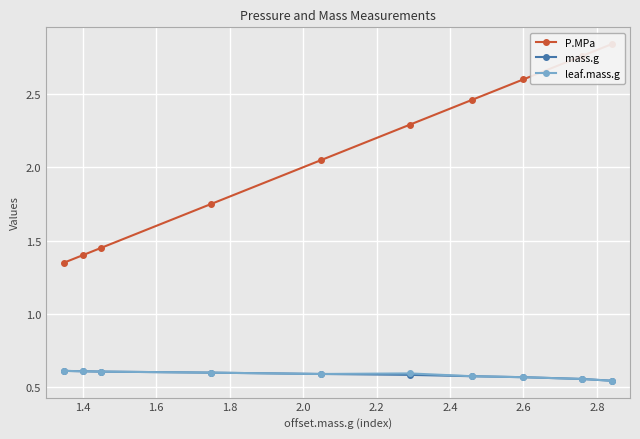

True or false: leaf.mass.g has more than 1 points higher than both neighbors.

False